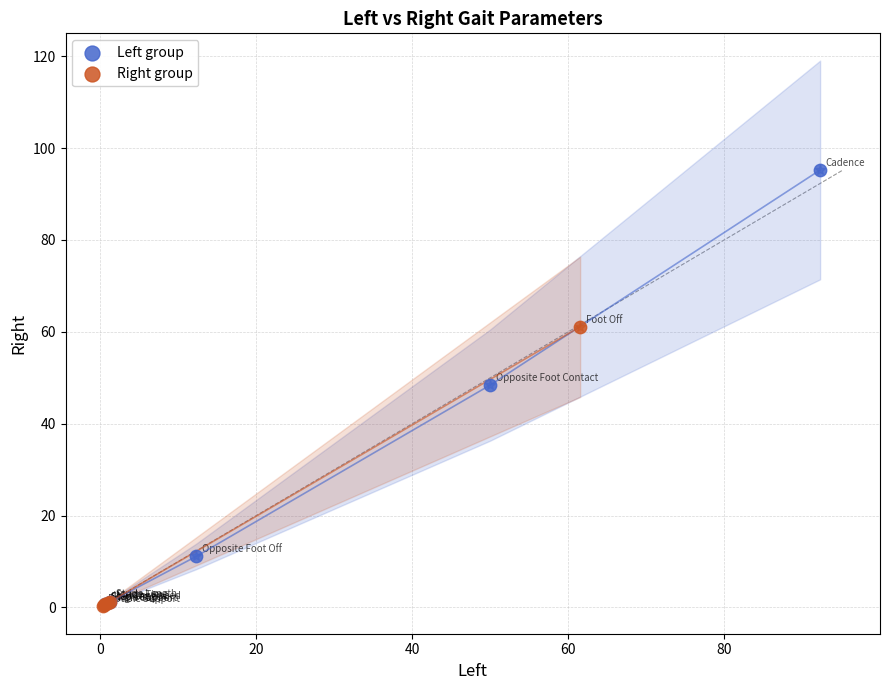

Which series contains the highest Y value?

Left group